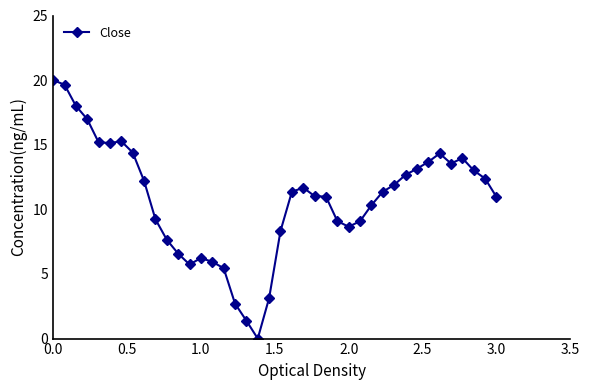

What is the greatest value displayed?

20.0